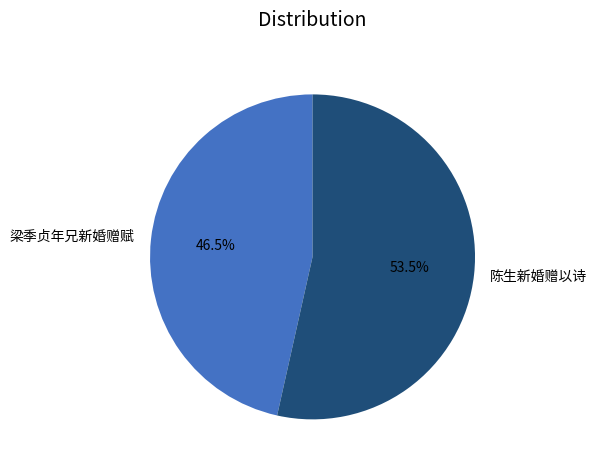

Rank the categories by value from highest to lowest.

陈生新婚赠以诗, 梁季贞年兄新婚赠赋